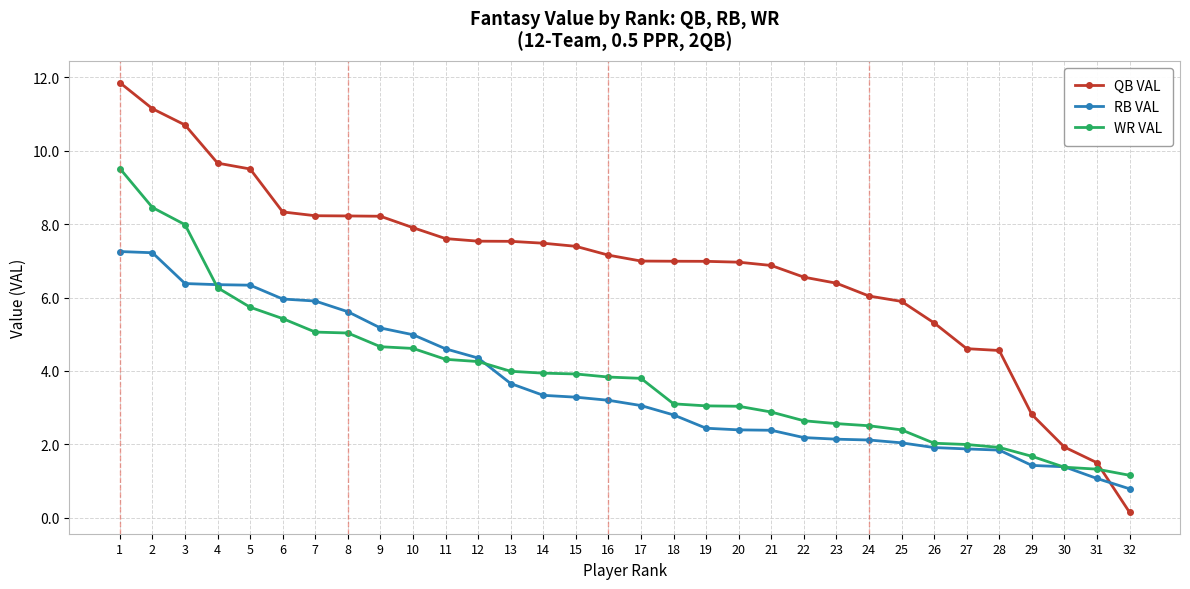

What is the value of the QB VAL point at the 1st from the left?

11.9